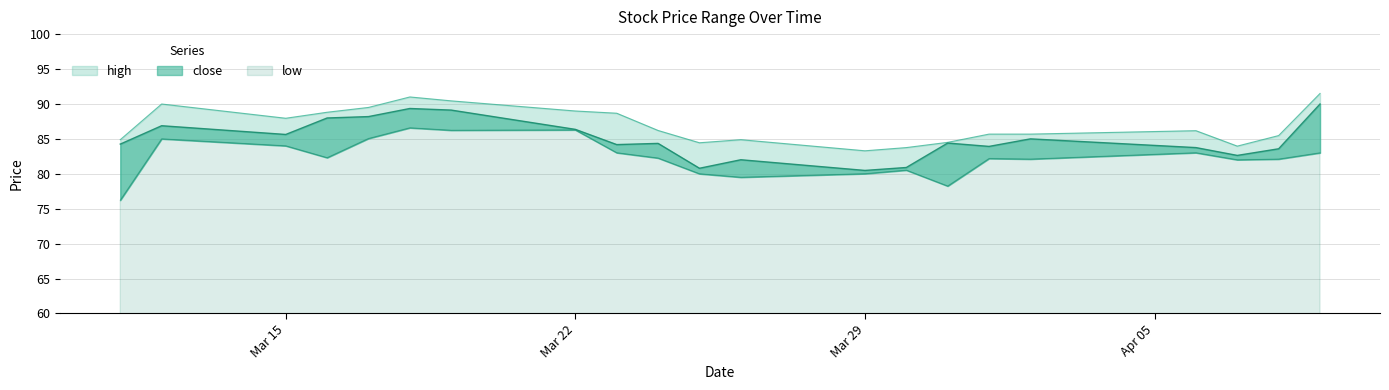

True or false: low and close cross at least once.

False